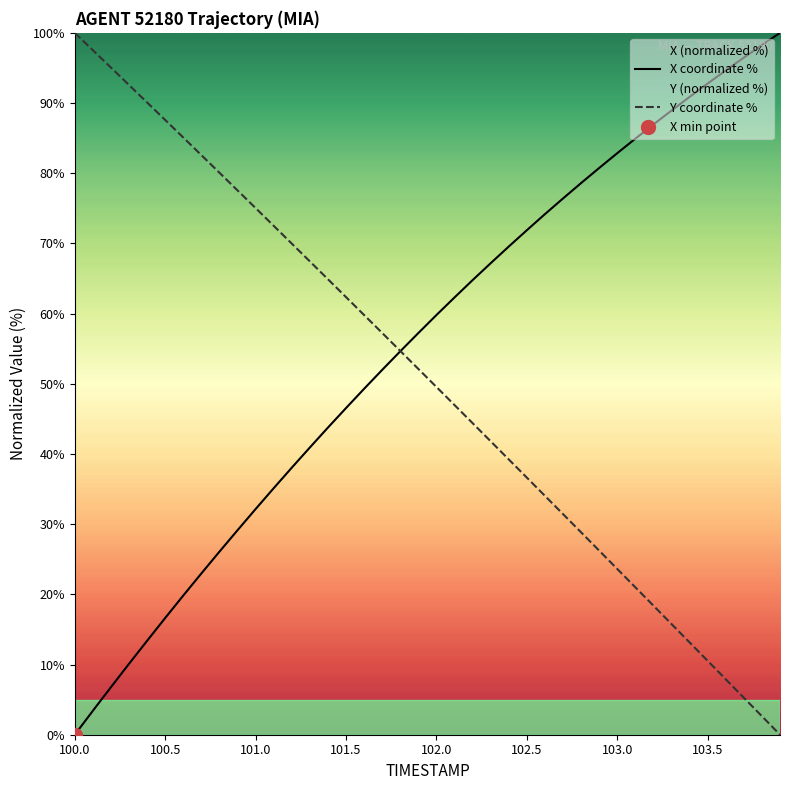

At which label does Y coordinate % reach its peak?

100.0